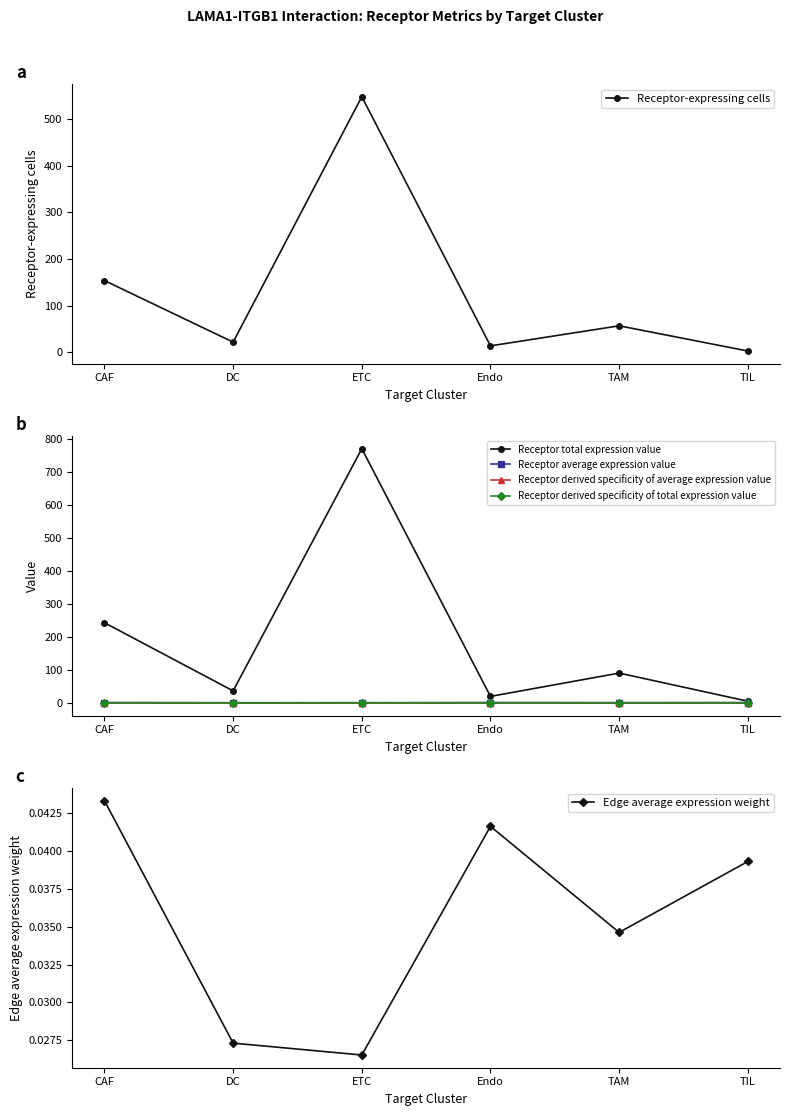

Which category has the lowest value across all series?

TIL